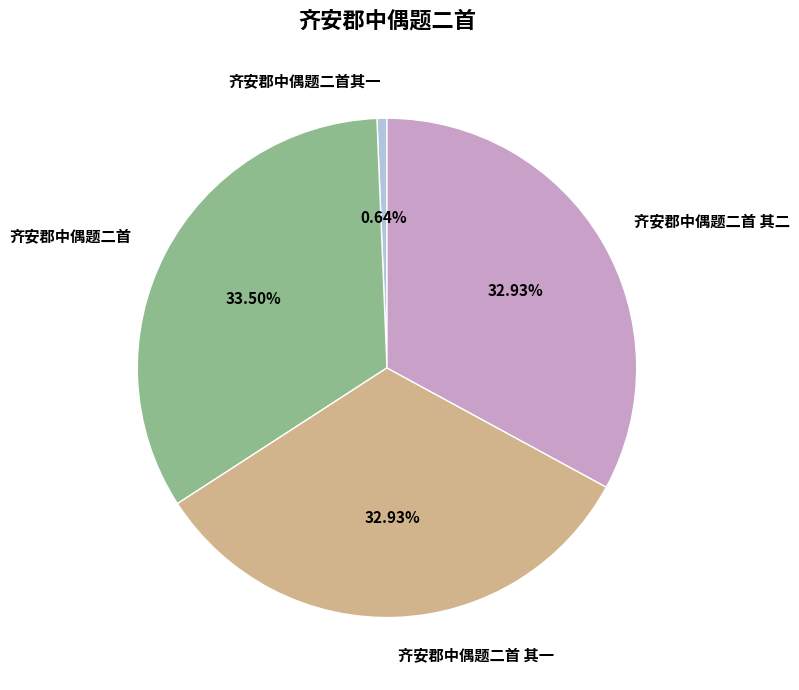

Which slice is the smallest?

齐安郡中偶题二首其一